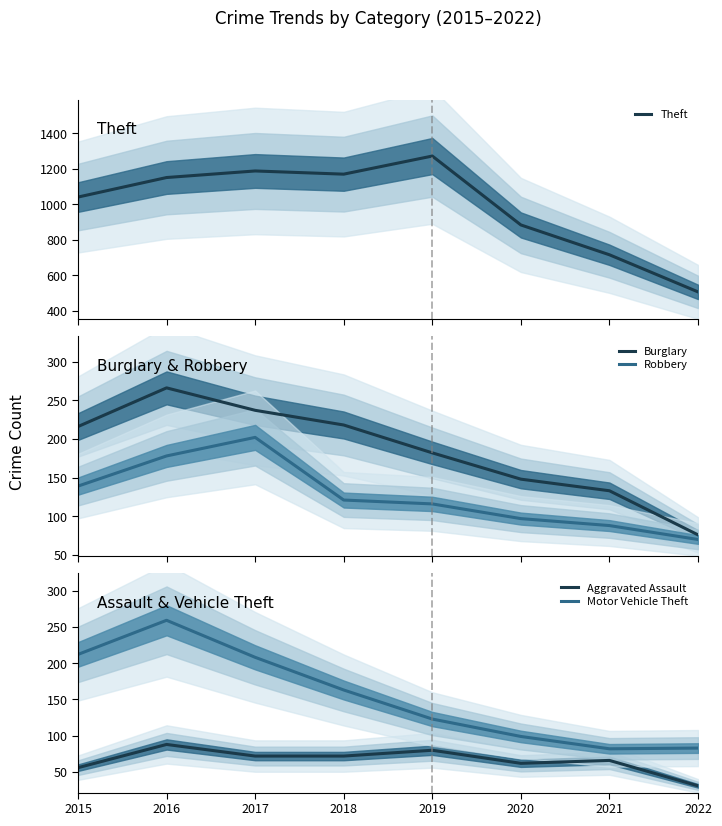

Is the value of Theft at 2015 greater than the value of Motor Vehicle Theft at 2017?

Yes